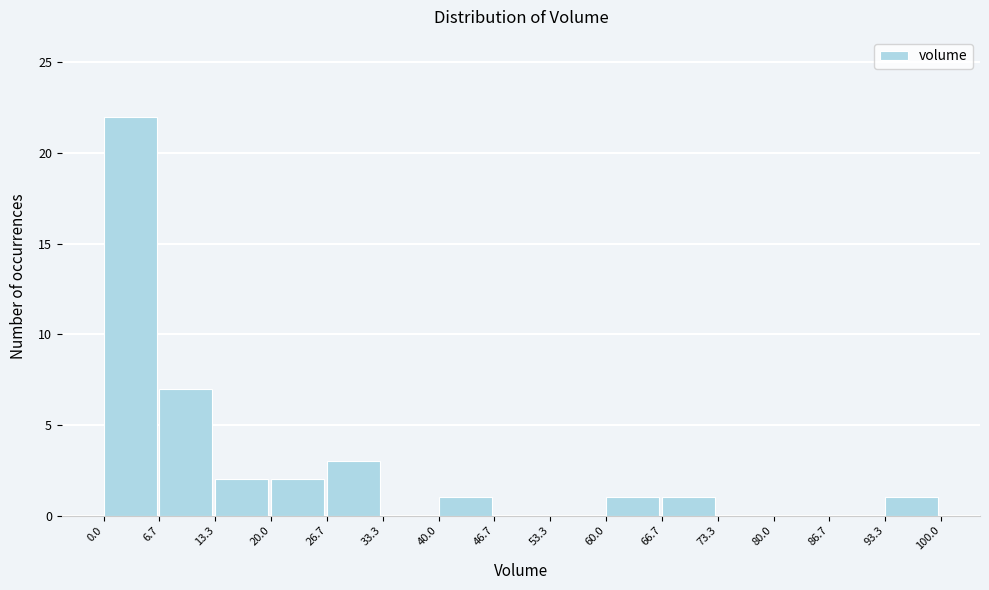

Which range on the x-axis has the tallest bar?

0.0 to 6.7